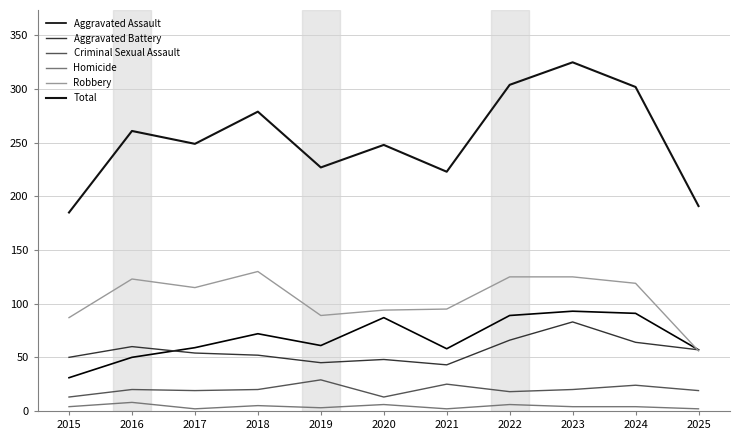

True or false: Criminal Sexual Assault and Robbery cross at least once.

False